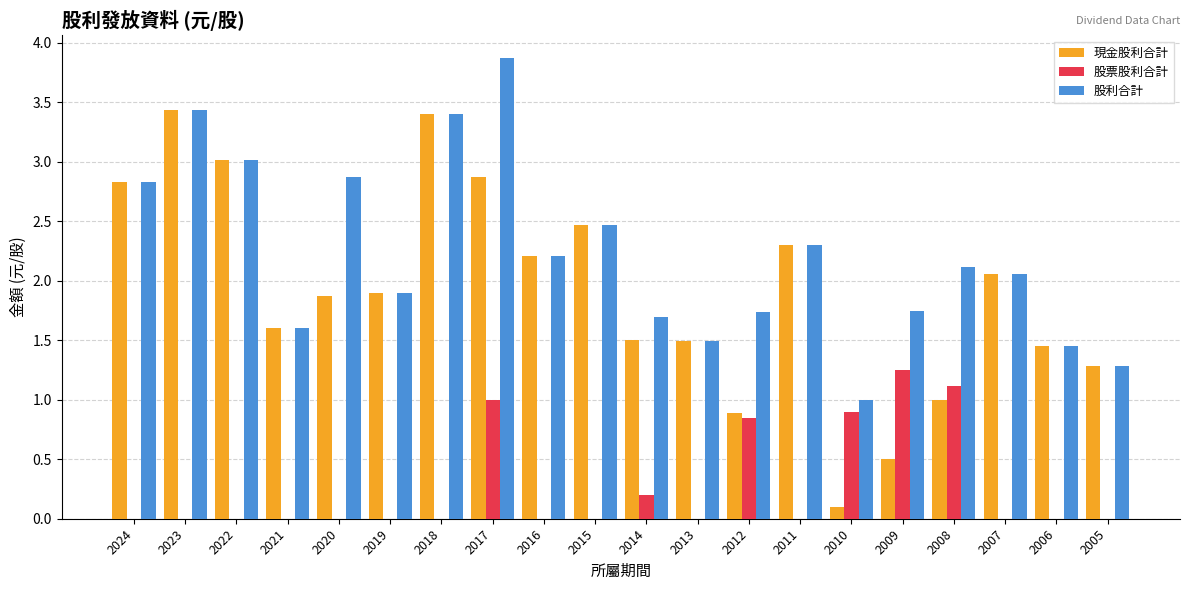

Is it true that 股利合計 equals 3.9 at 2017?

True